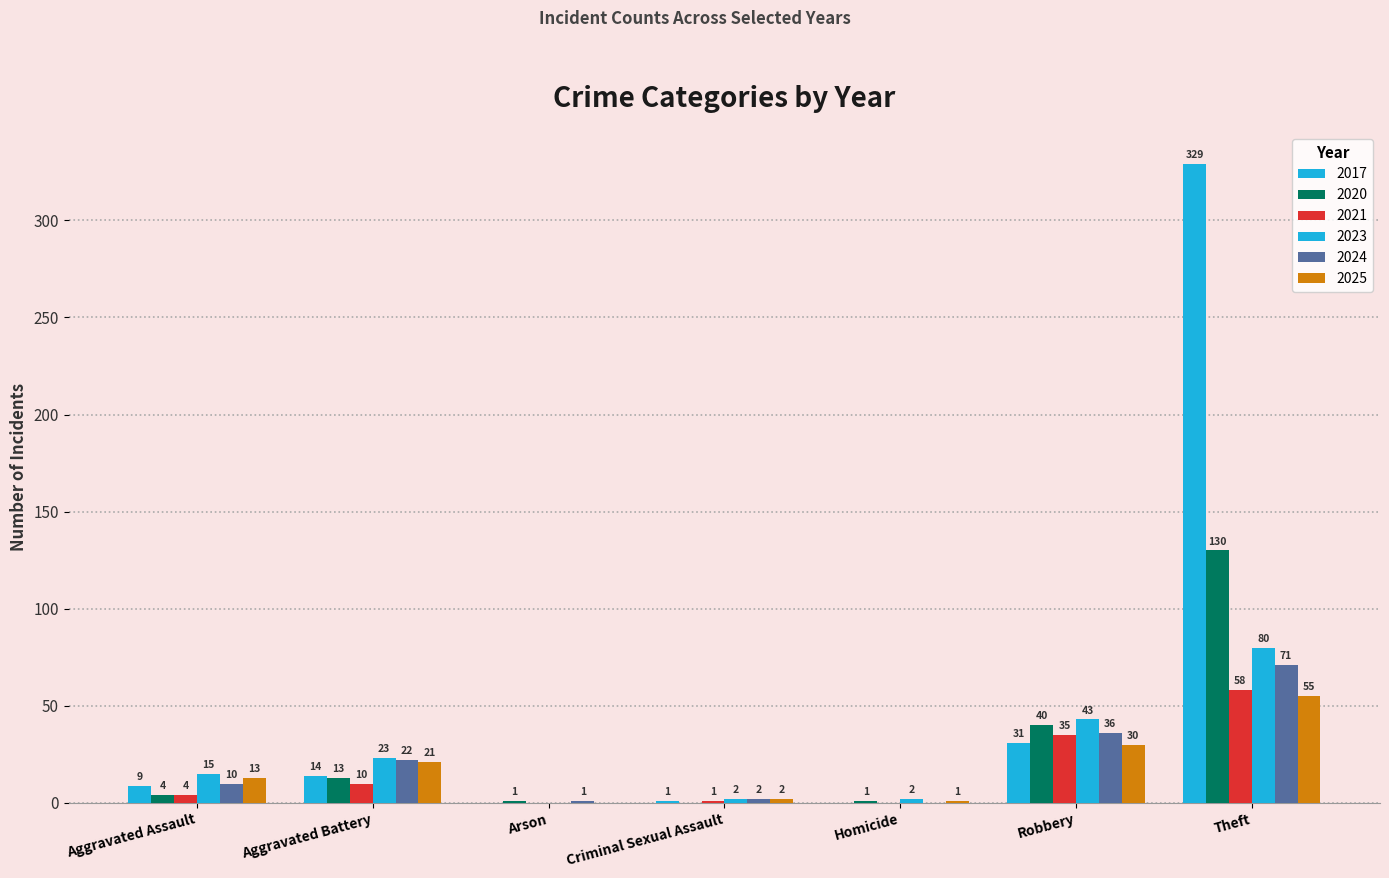

Count the number of categories in the chart.

7